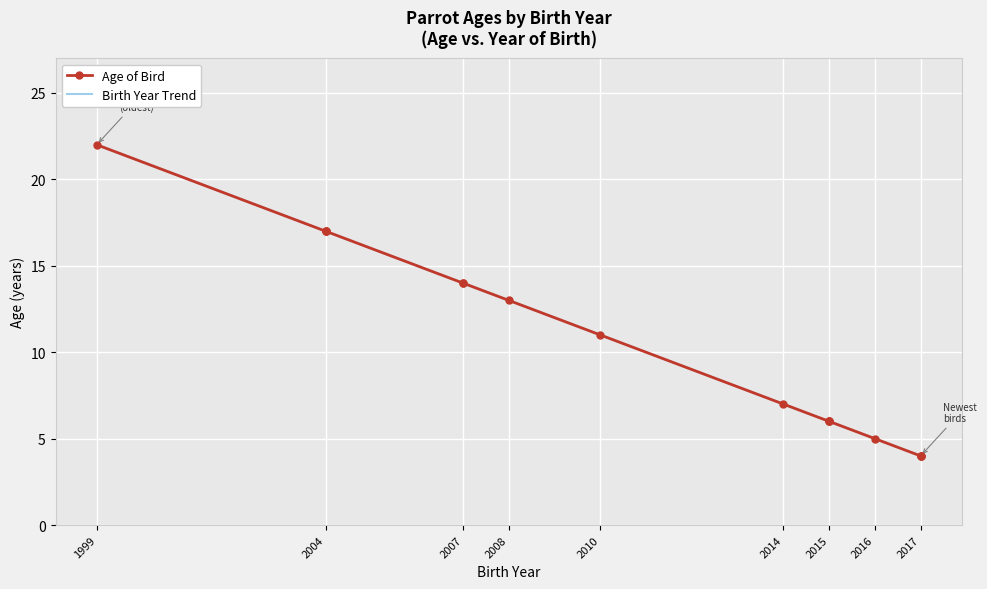

What is the smallest value displayed?

4